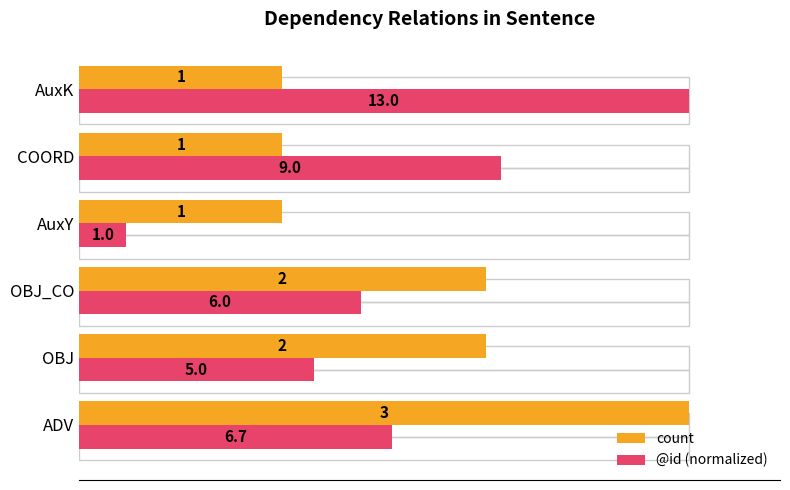

Rank the series by their maximum value, from lowest to highest.

count, @id (normalized)